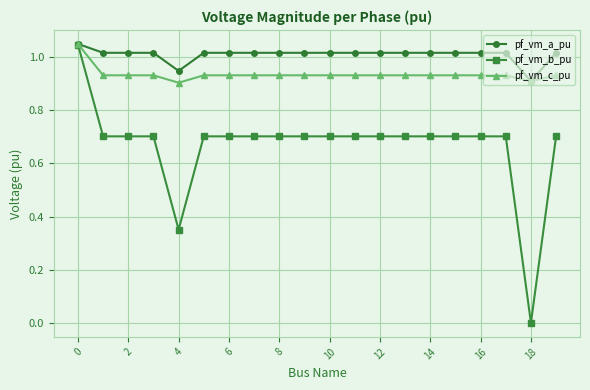

What is the value of the pf_vm_b_pu point at the 9th from the left?

0.7